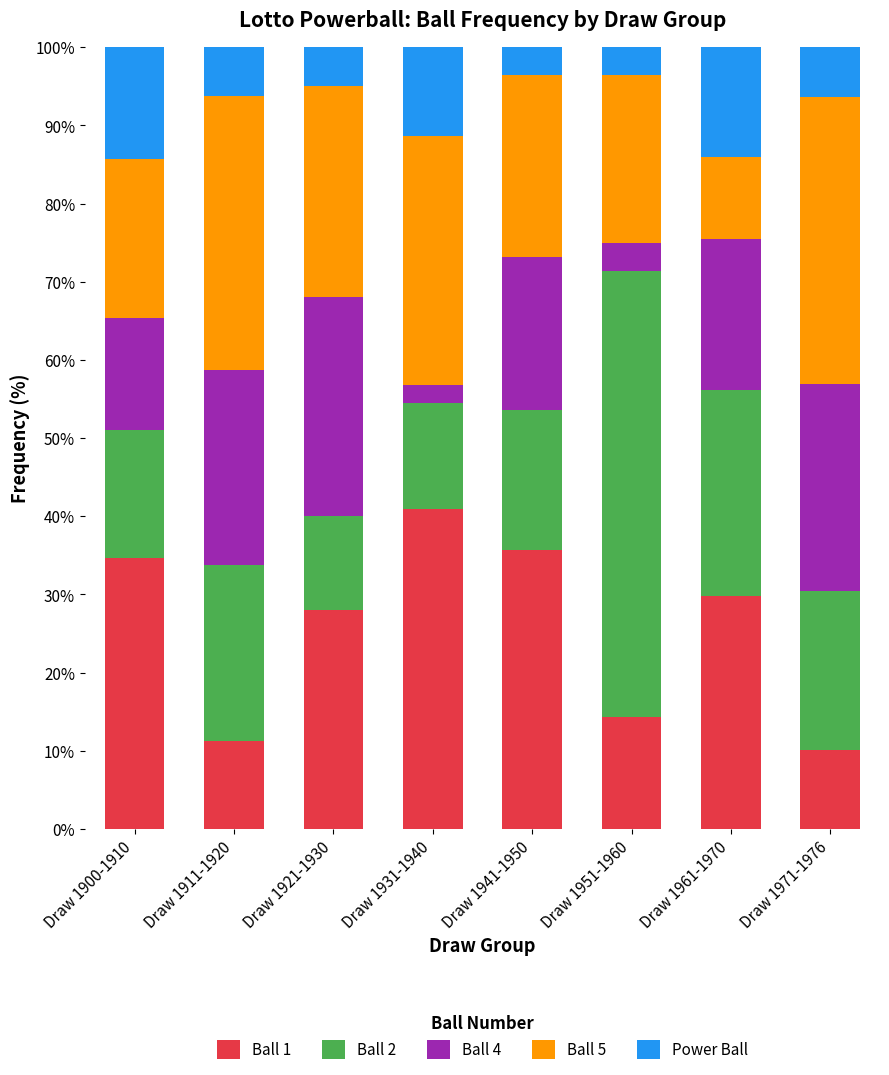

What is the lowest value of the Ball 1 series?

10.1